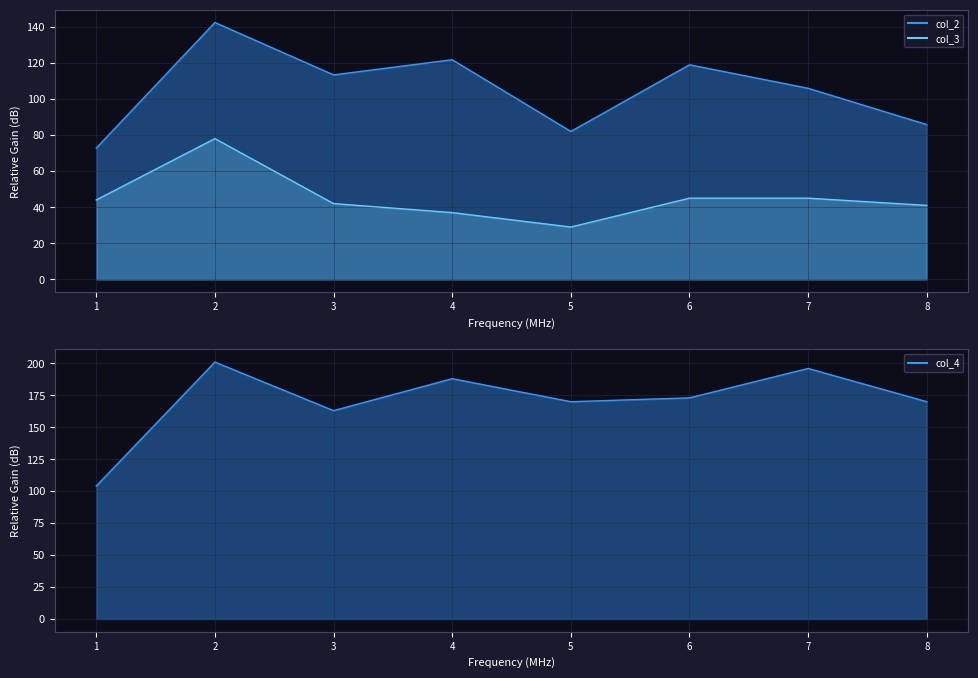

True or false: col_3 has more than 0 points higher than both neighbors.

True